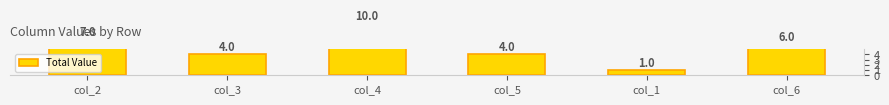

Approximately how many times larger is the value at col_2 compared to col_3?

1.8